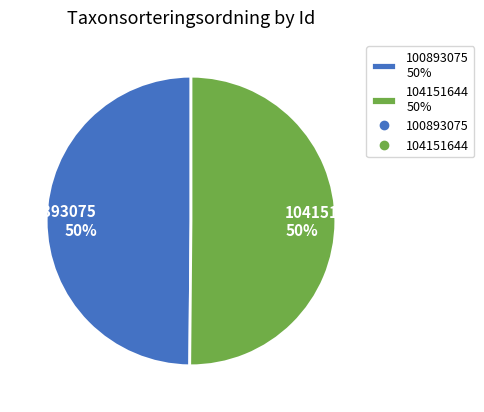

Approximately how many times larger is the value at 100893075 50% compared to 104151644 50%?

1.0